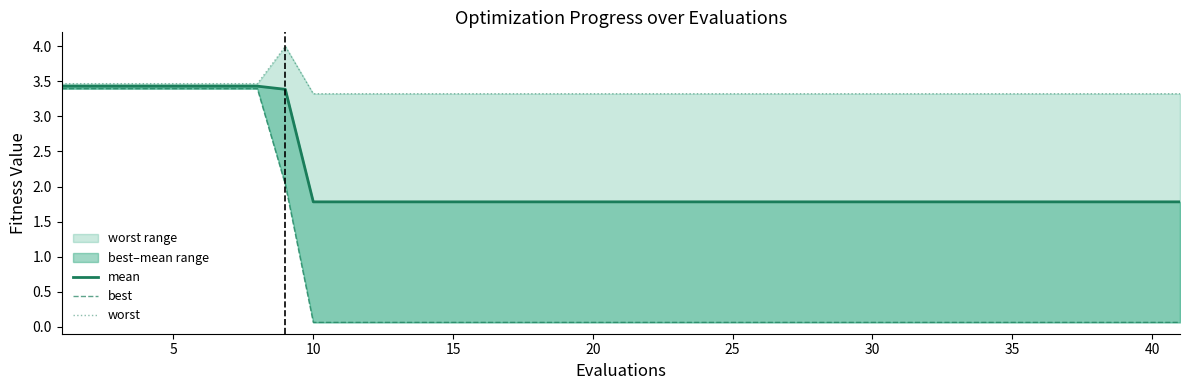

What is the sum of the best values at 14 and 19?

0.1